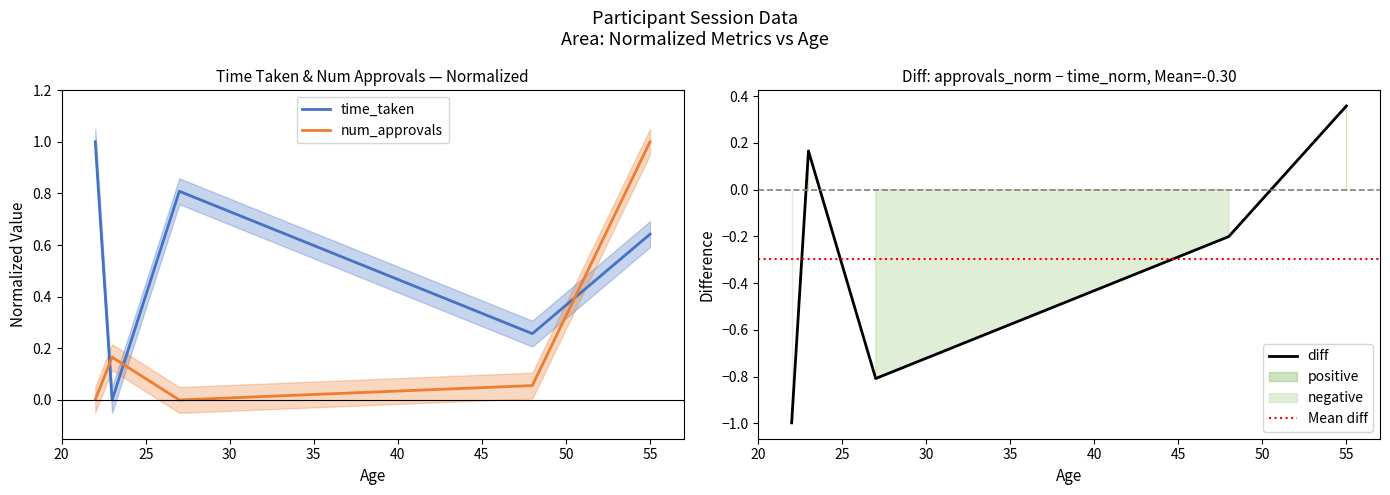

What is the sum of the num_approvals values at 23 and 55?

1.2